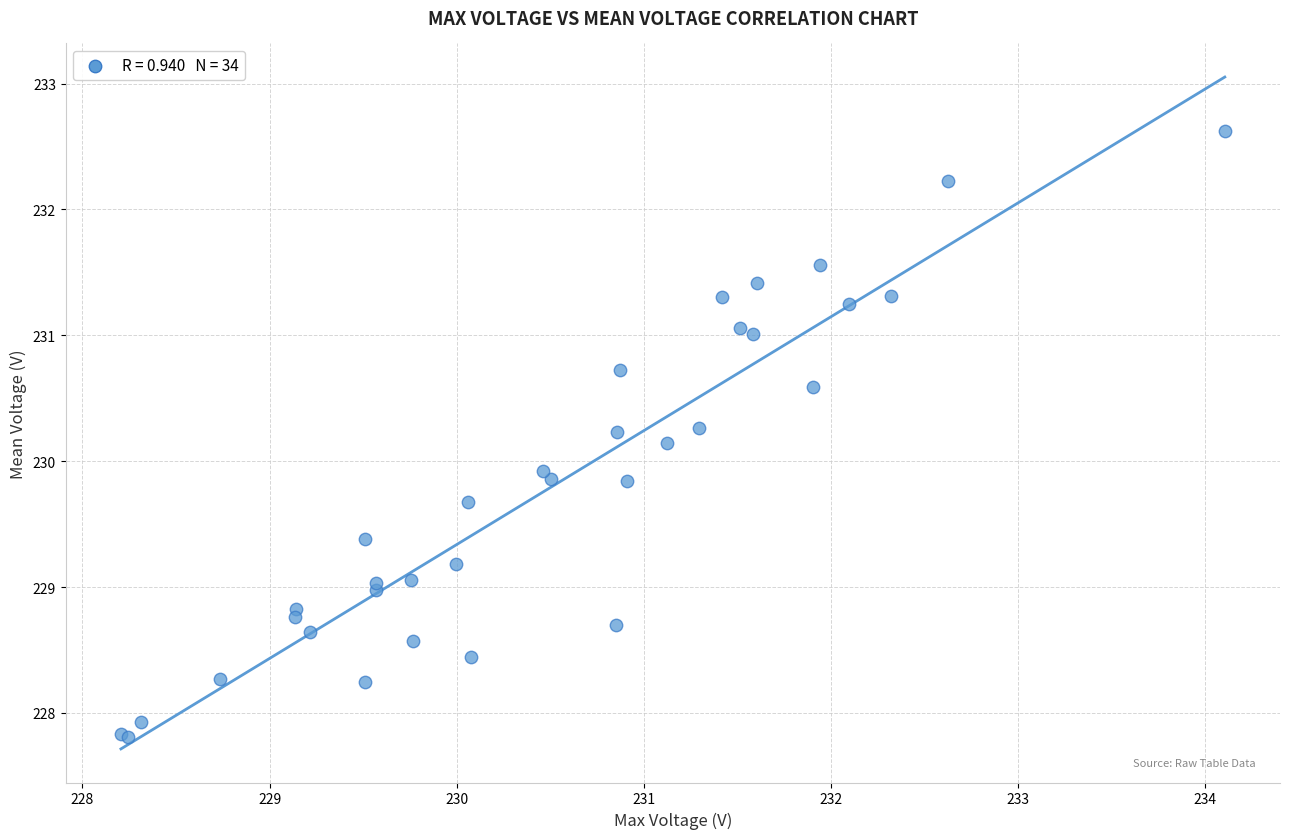

What Y value in the scatter plot is closest to 230?

229.9